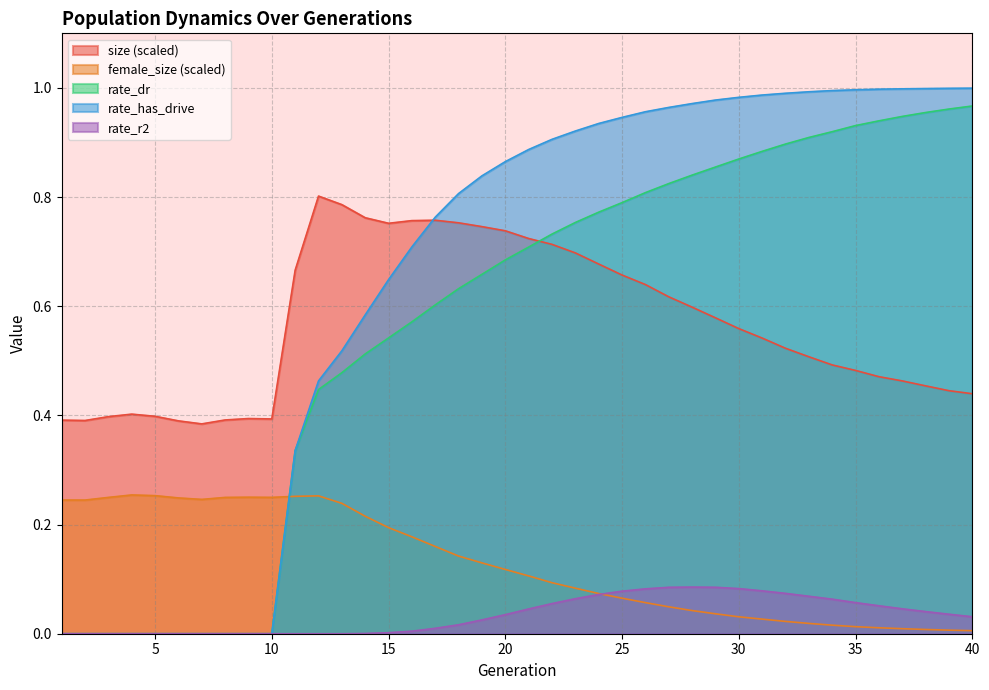

What is the total value across all series at 2?

0.6